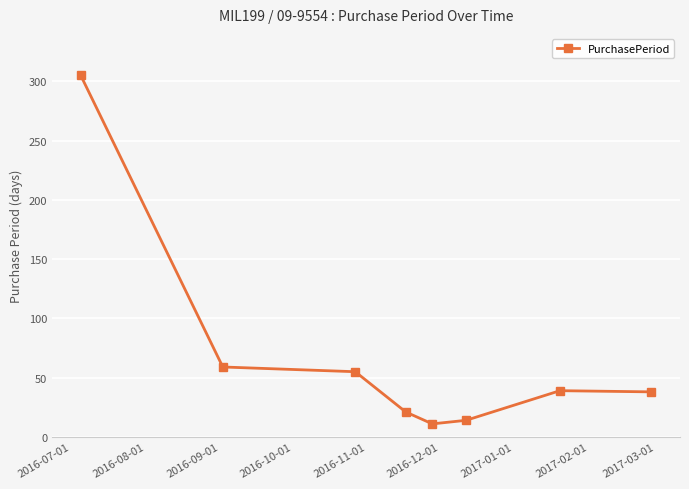

What is the average value?

68